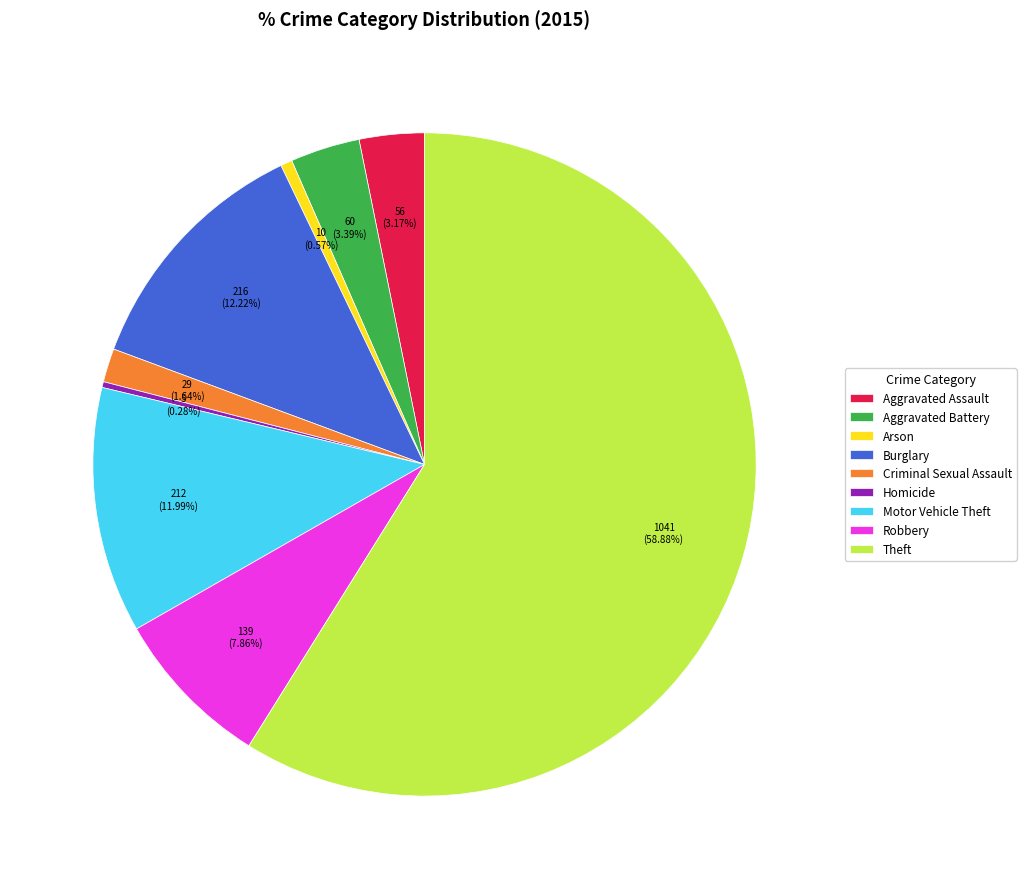

Which slice represents more than half of the pie?

Theft